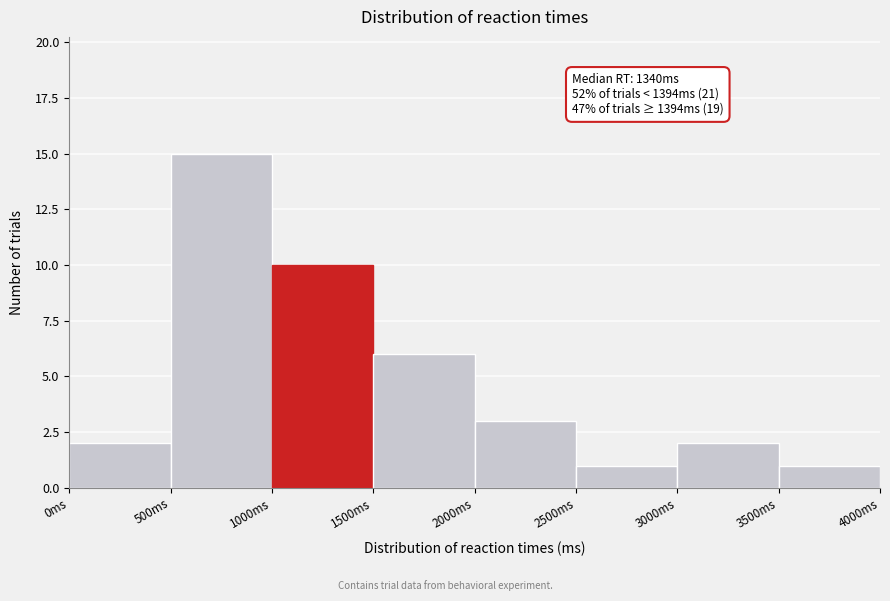

Over which range of the x-axis is the bar tallest?

500 to 1000